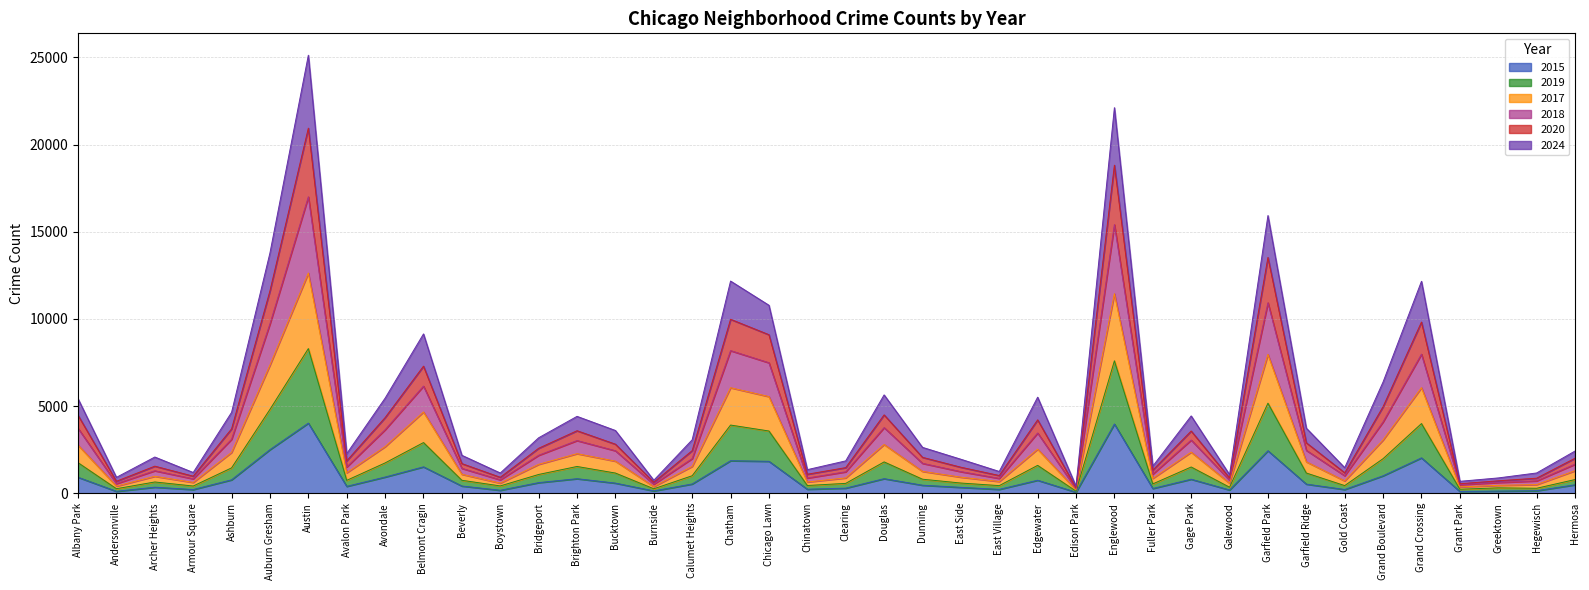

At which category is the sum across all series the highest?

Austin